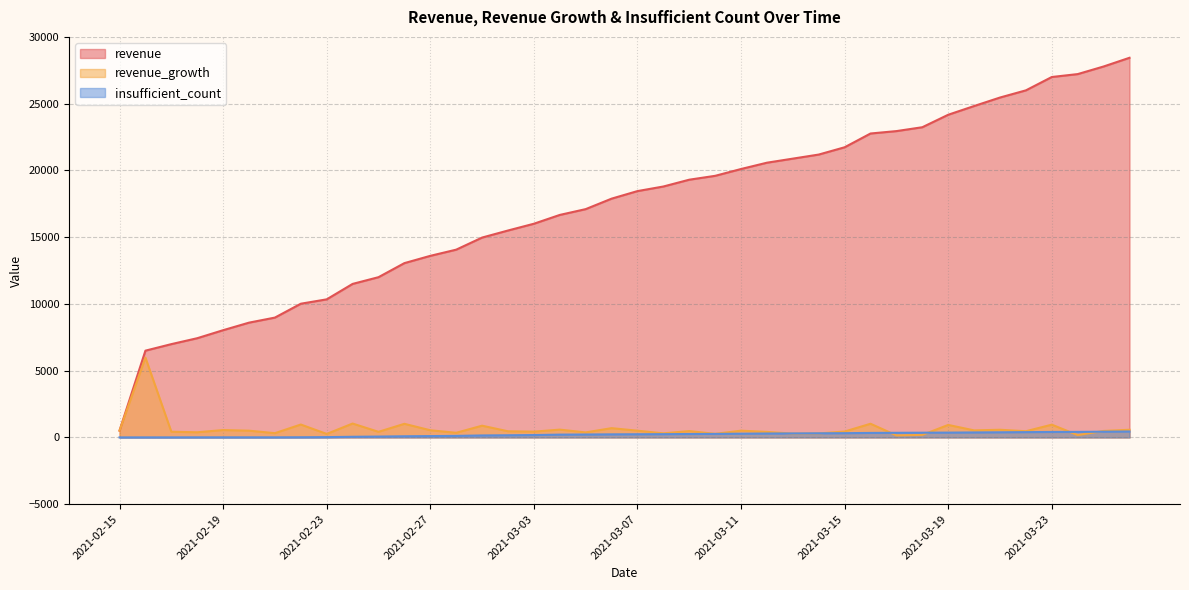

What is the label of the 24th point from the right?

2021-03-03